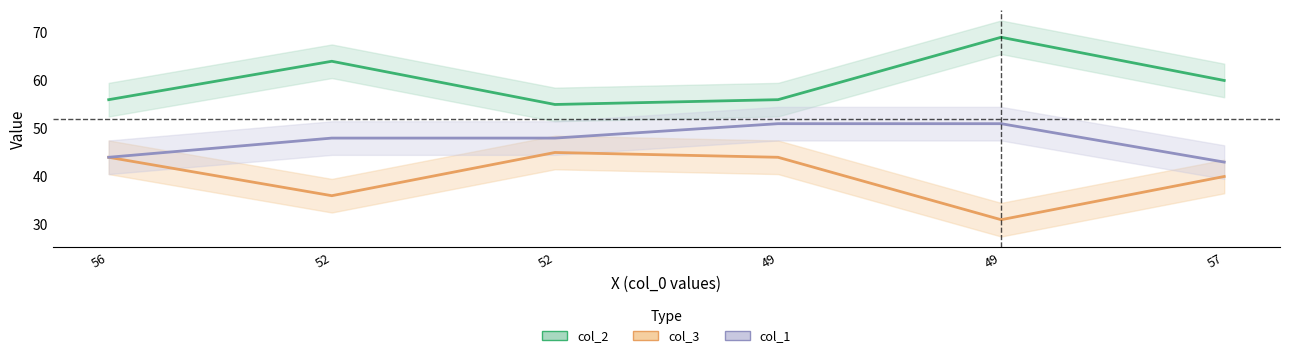

What is the sum of the col_3 values at 52 and 49?

76